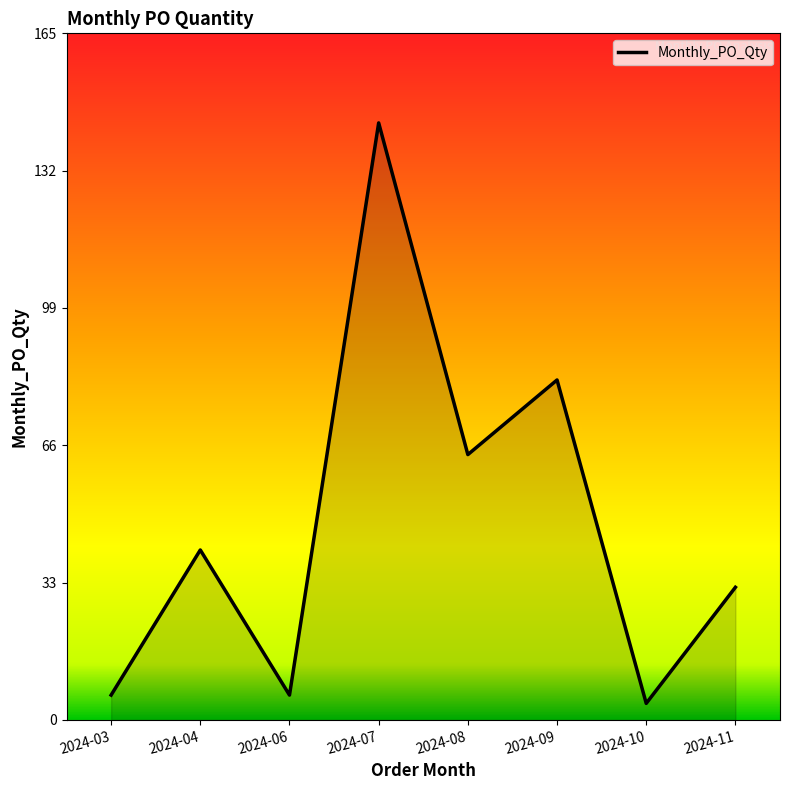

At which category does the data reach its first local valley?

2024-06